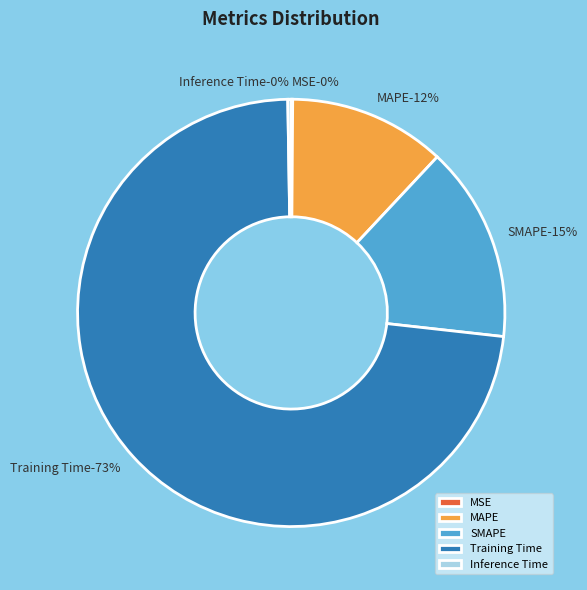

The Training Time slice represents 86% of the pie. True or false?

False